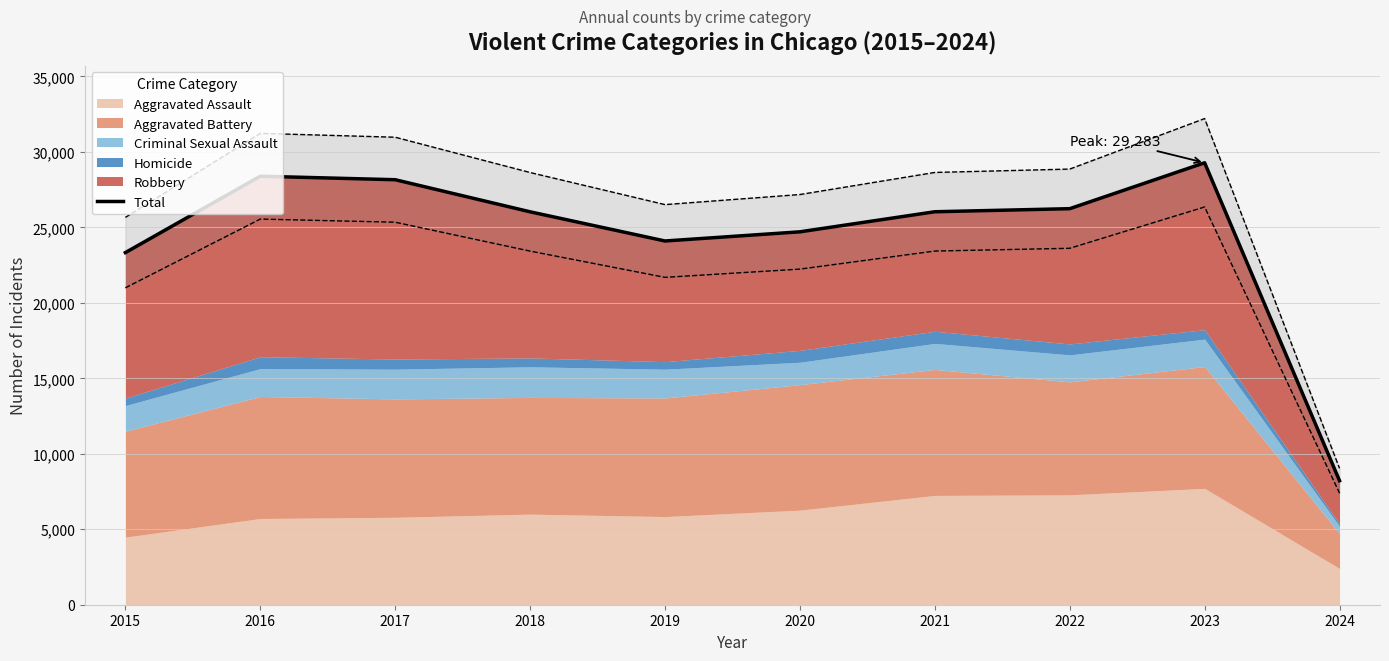

At which label does the data first exceed 26038?

2016